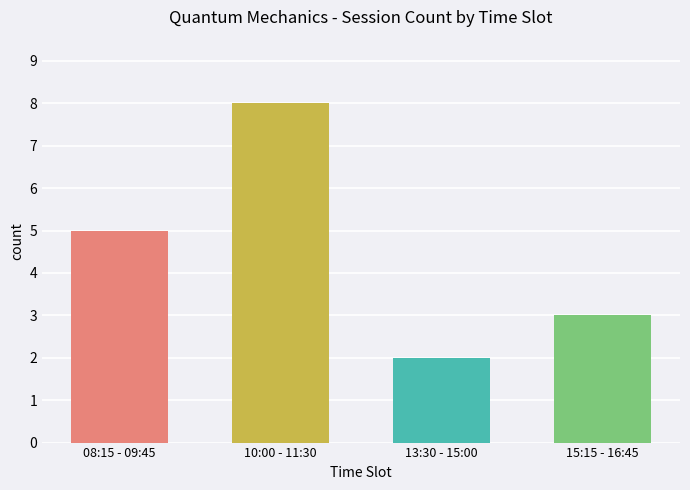

Which has a higher value, 08:15 - 09:45 or 13:30 - 15:00?

08:15 - 09:45